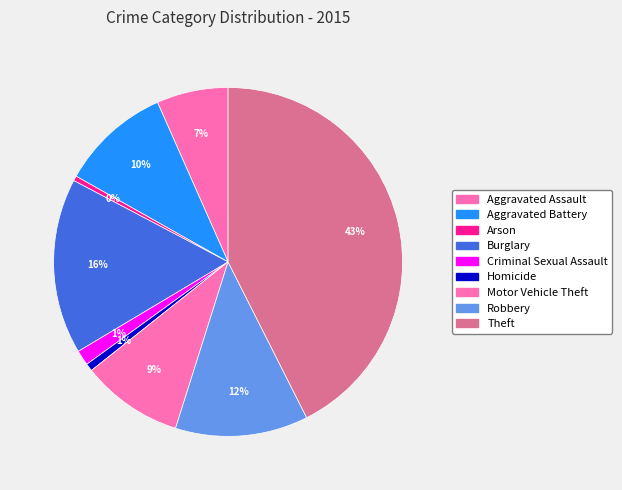

Is it true that Homicide is 15% of the pie?

False